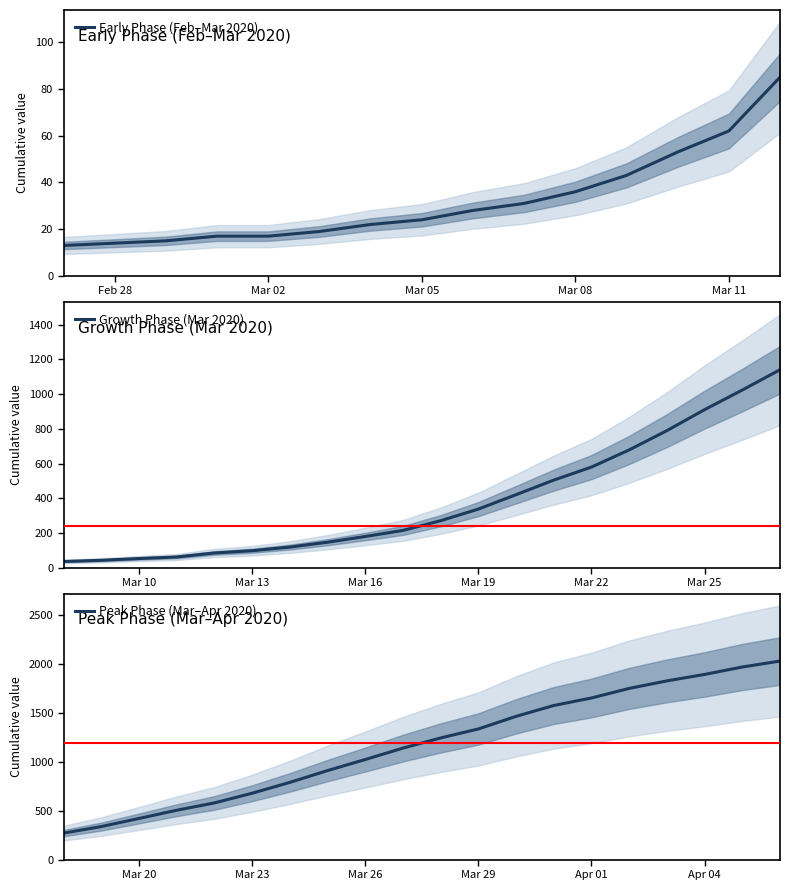

Rank the categories by value from lowest to highest.

2020-02-27, 2020-02-28, 2020-02-29, 2020-03-01, 2020-03-02, 2020-03-03, 2020-03-04, 2020-03-05, 2020-03-06, 2020-03-07, 2020-03-08, 2020-03-09, 2020-03-10, 2020-03-11, 2020-03-12, 2020-03-13, 2020-03-14, 2020-03-15, 2020-03-16, 2020-03-17, 2020-03-18, 2020-03-19, 2020-03-20, 2020-03-21, 2020-03-22, 2020-03-23, 2020-03-24, 2020-03-25, 2020-03-26, 2020-03-27, 2020-03-28, 2020-03-29, 2020-03-30, 2020-03-31, 2020-04-01, 2020-04-02, 2020-04-03, 2020-04-04, 2020-04-05, 2020-04-06